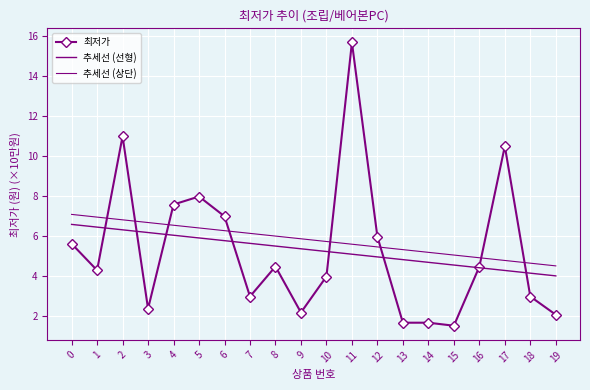

The 최저가 series shows 10.7 at 4. True or false?

False